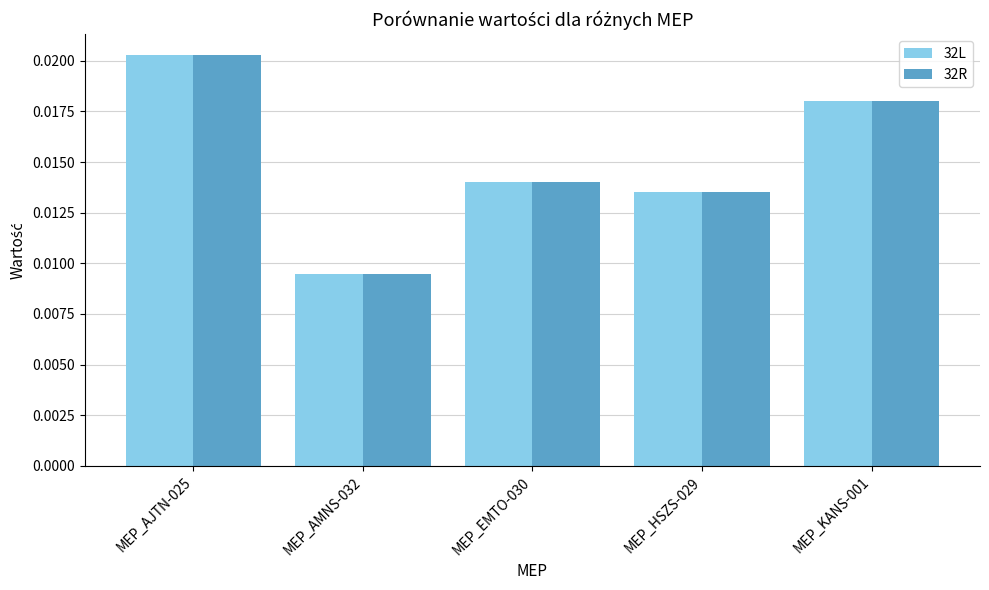

List the labels in order of 32L value, smallest first.

MEP_AMNS-032, MEP_HSZS-029, MEP_EMTO-030, MEP_KANS-001, MEP_AJTN-025